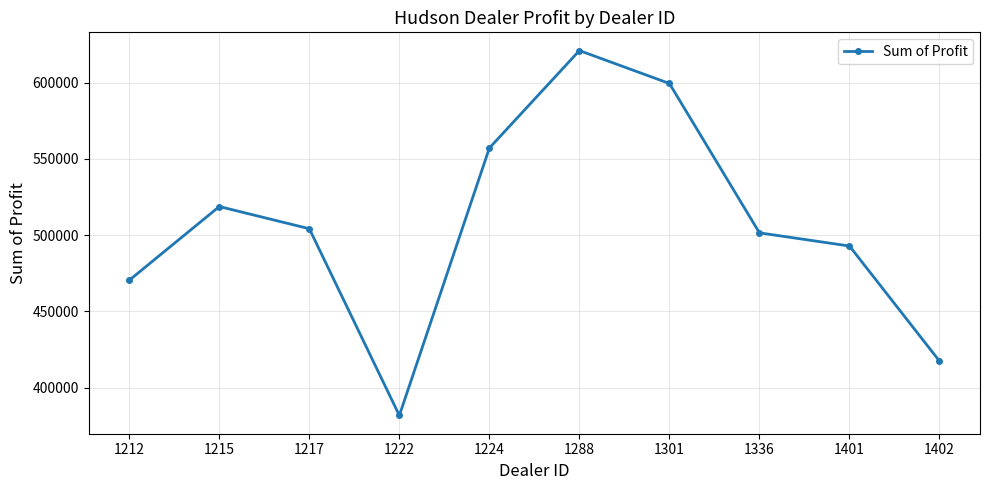

Count the number of categories in the chart.

10